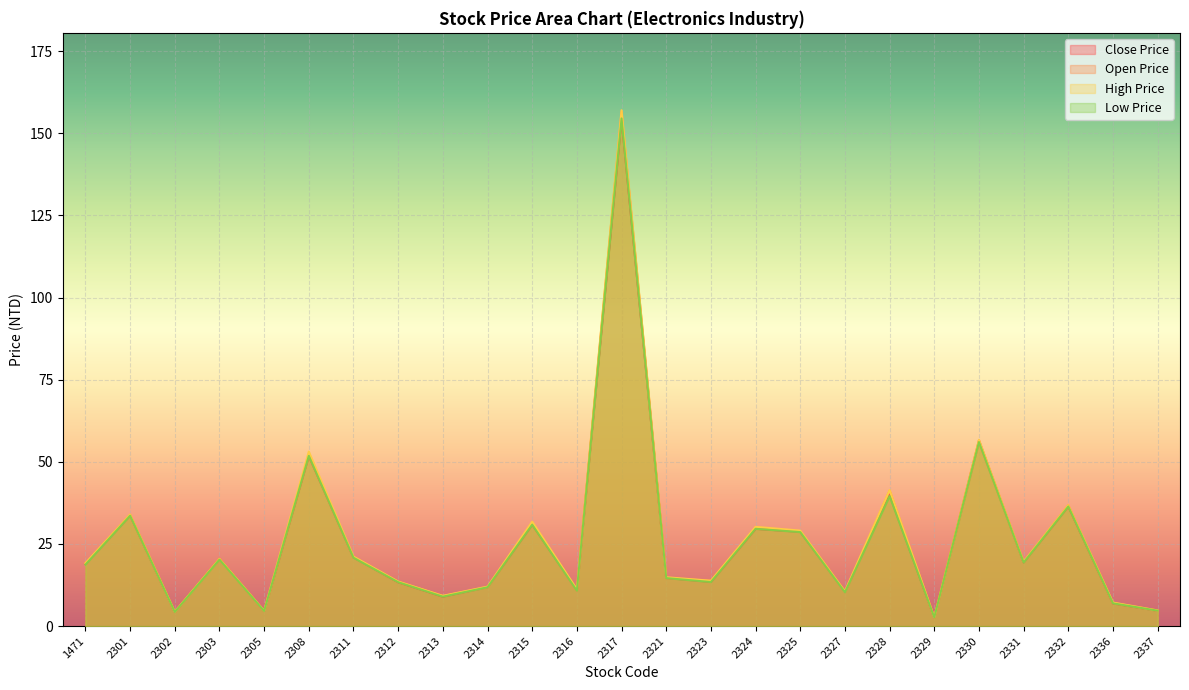

What is the minimum value for Close Price?

2.6